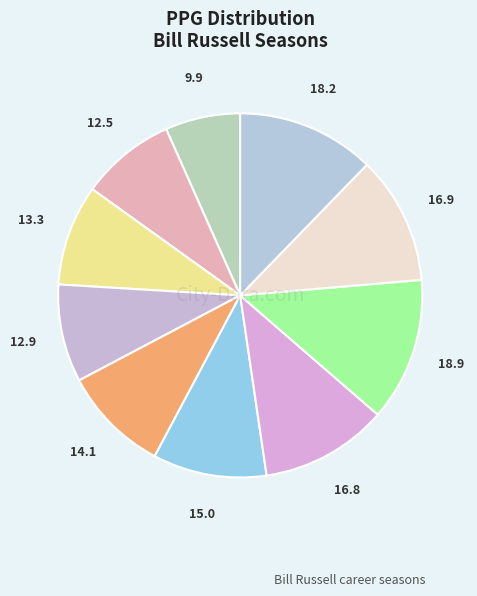

Count the number of slices in the pie.

10